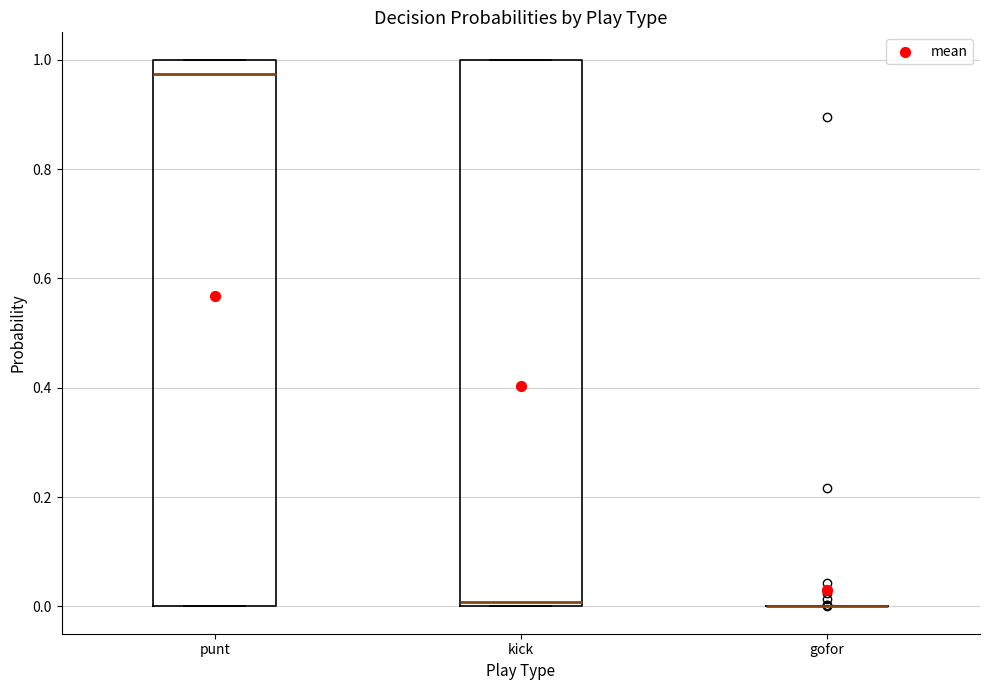

Reading left to right, transcribe this box plot: for each box, give where its median line is, the range the box spans, and where its two whiskers end, as read against the y-axis. The values are not printed on the chart, so give them approximately, as read against the axis.

punt: median 0.98, box 0.00 to 1.00, whiskers 0.00 to 1.00
kick: median 0.00 (just above the box's lower edge), box 0.00 to 1.00, whiskers 0.00 to 1.00
gofor: box collapsed to a line at 0.00, whiskers 0.00 to 0.00